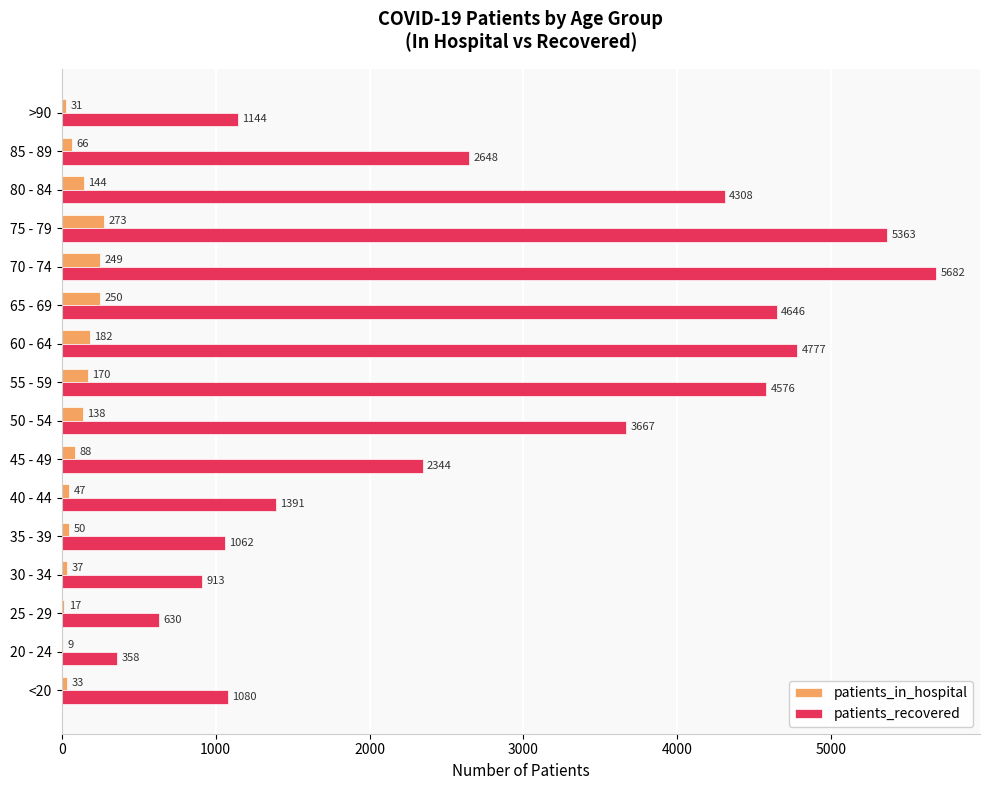

What is the total value across all series at 60 - 64?

4959